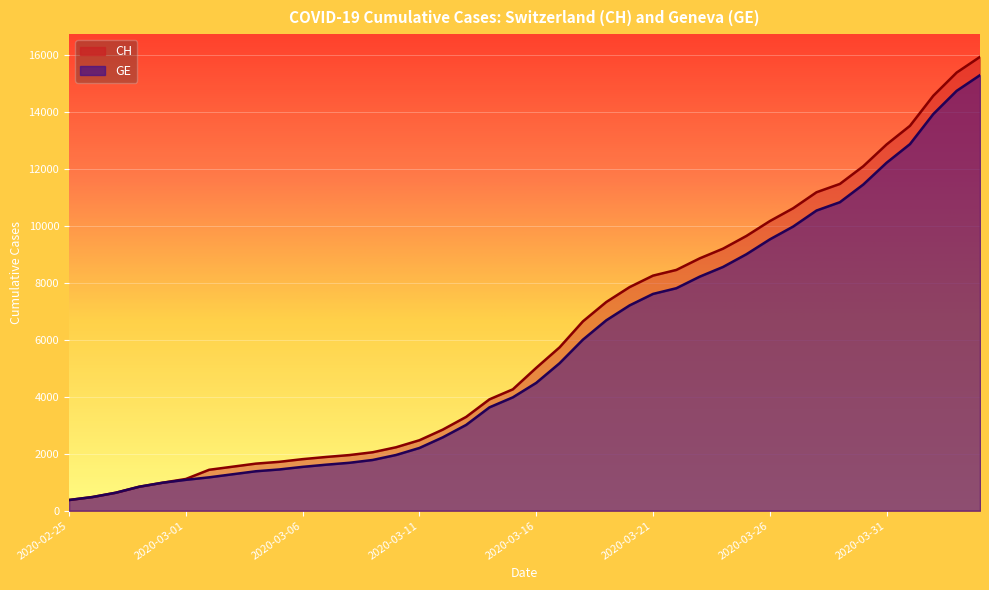

At how many categories does at least one series exceed 3594?

22